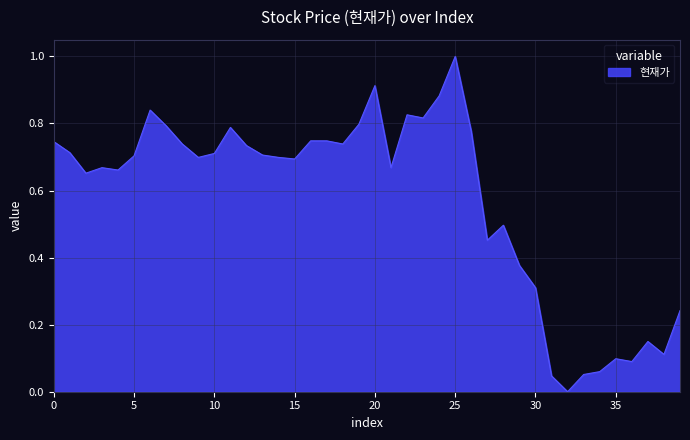

What is the difference between the maximum and minimum values?

1.0